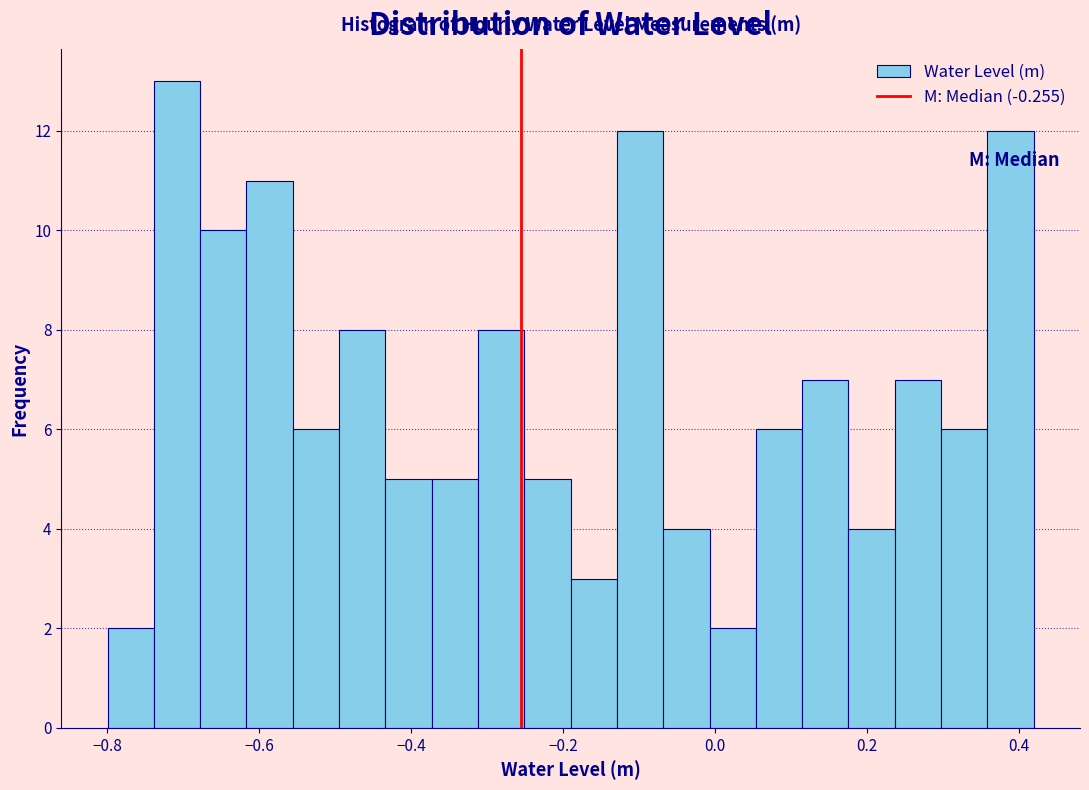

Read against the x-axis, roughly where is the centre of the tallest bar?

-0.70